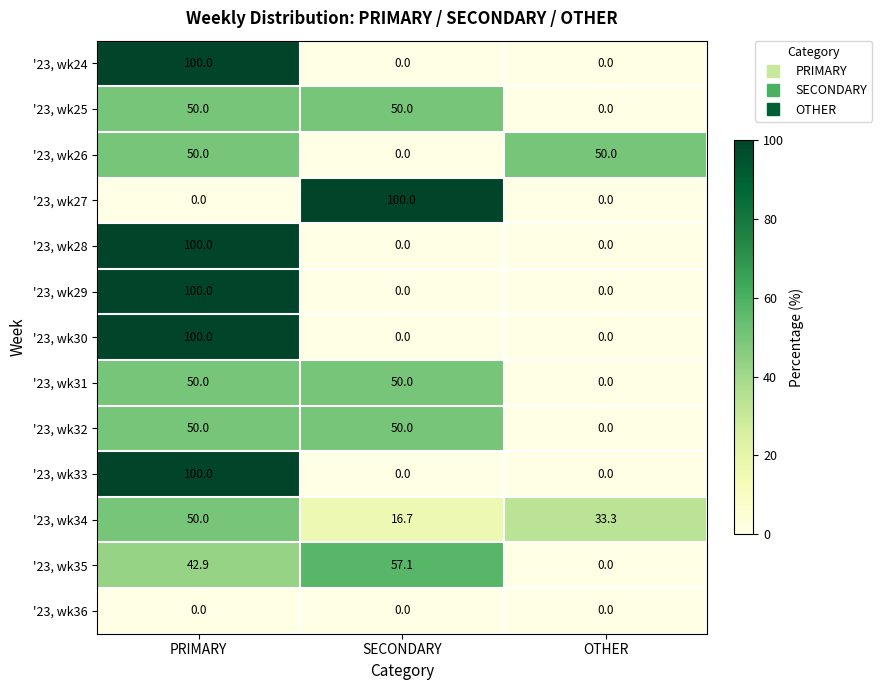

Is the value of '23, wk34 at SECONDARY greater than the value of '23, wk26 at SECONDARY?

Yes